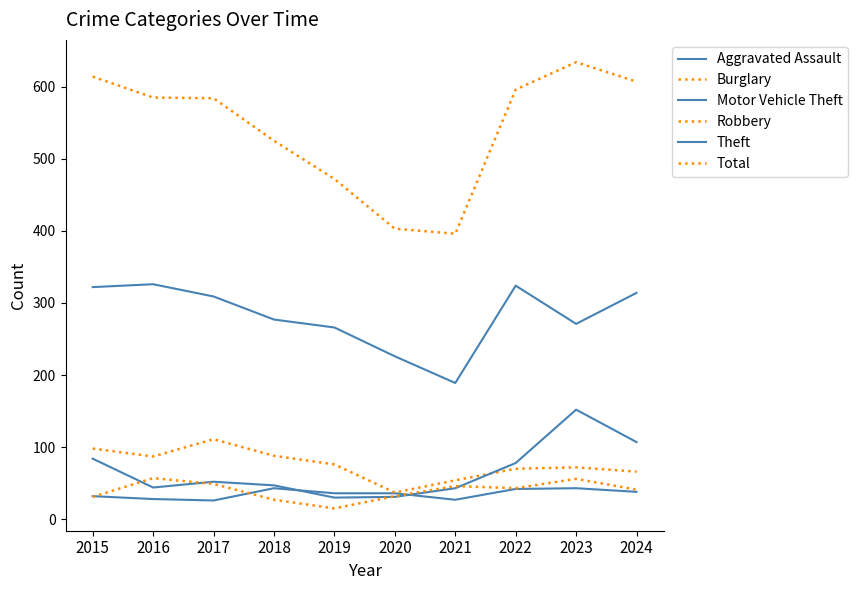

True or false: Motor Vehicle Theft has a value of 190 at 2024.

False